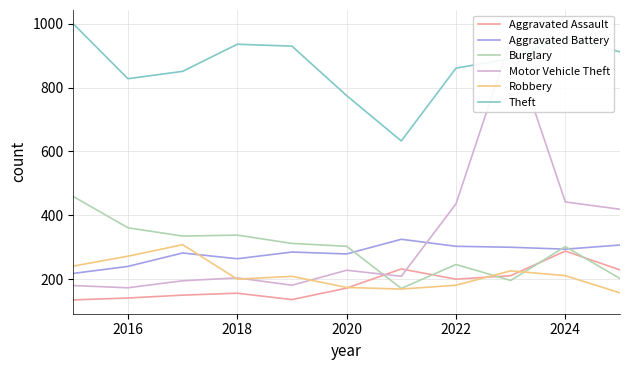

What is the minimum value for Motor Vehicle Theft?

173